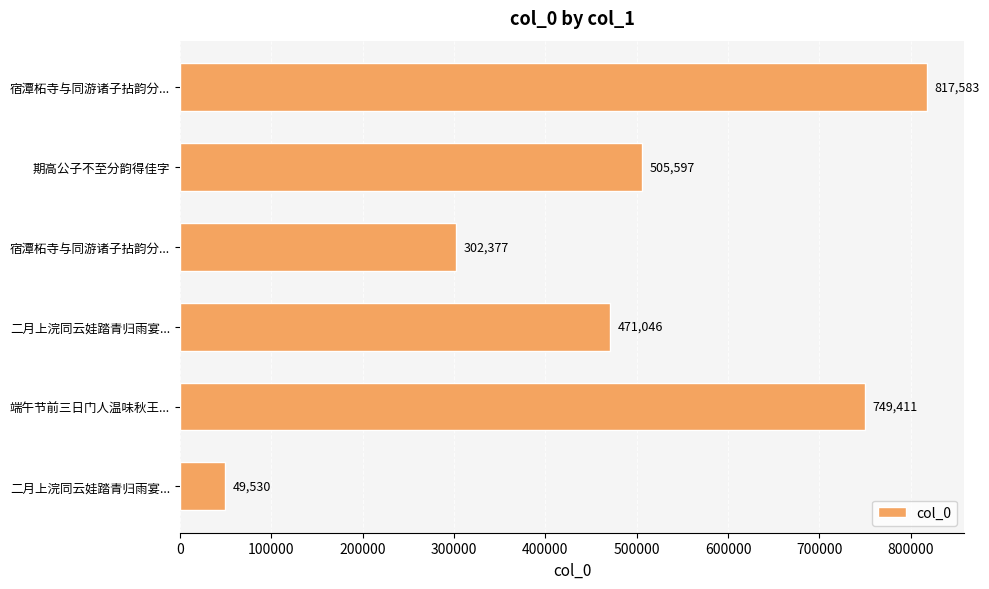

How many values are below 505597?

3